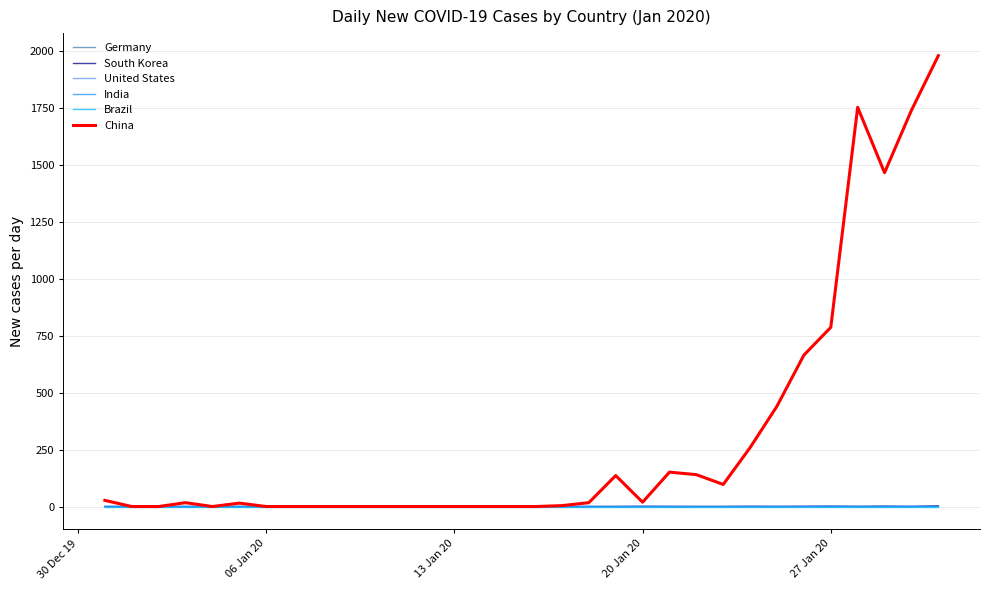

How many series are shown in this chart?

6